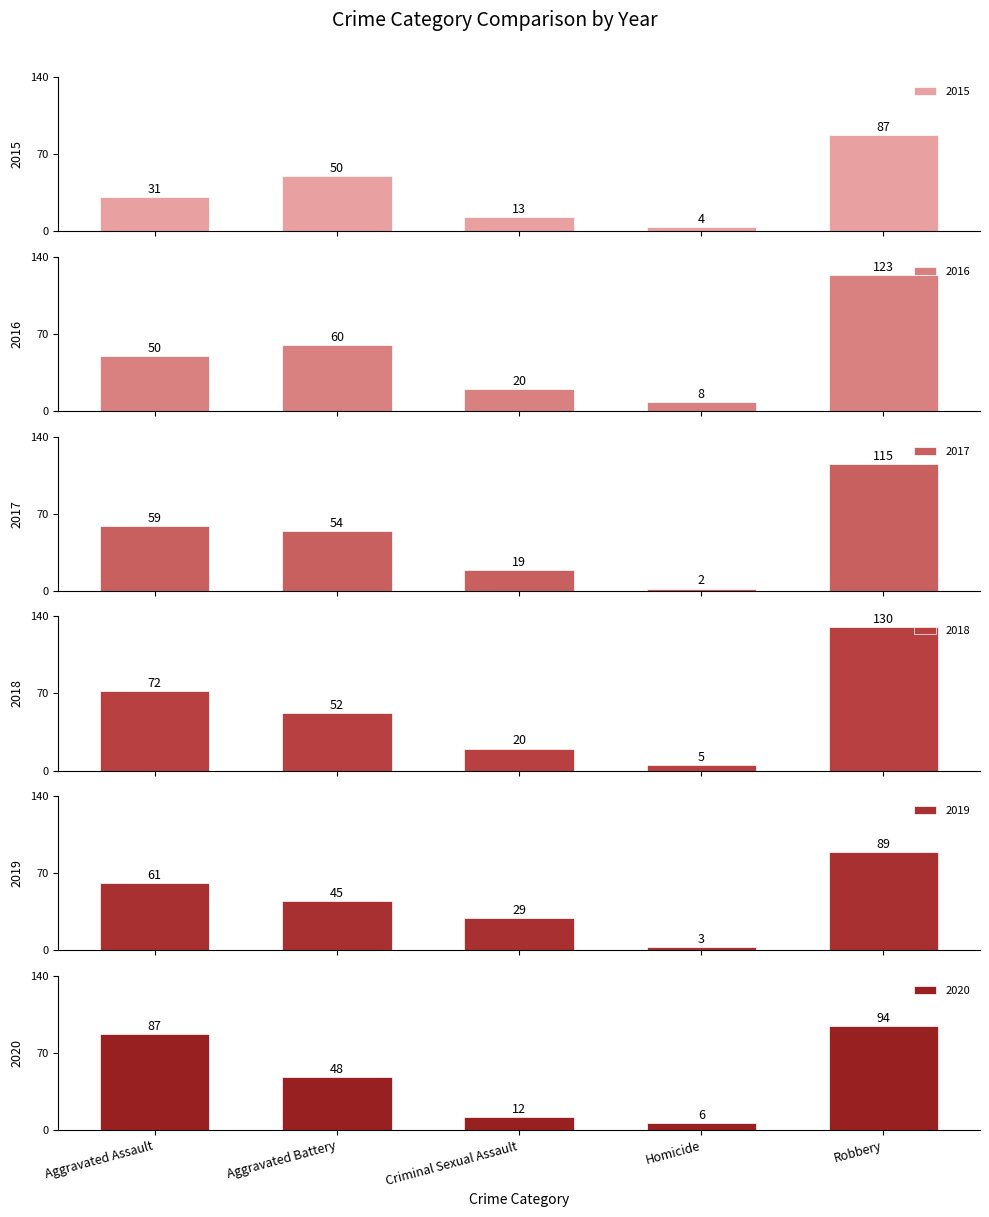

Which category has the lowest value in the 2015 series?

Homicide